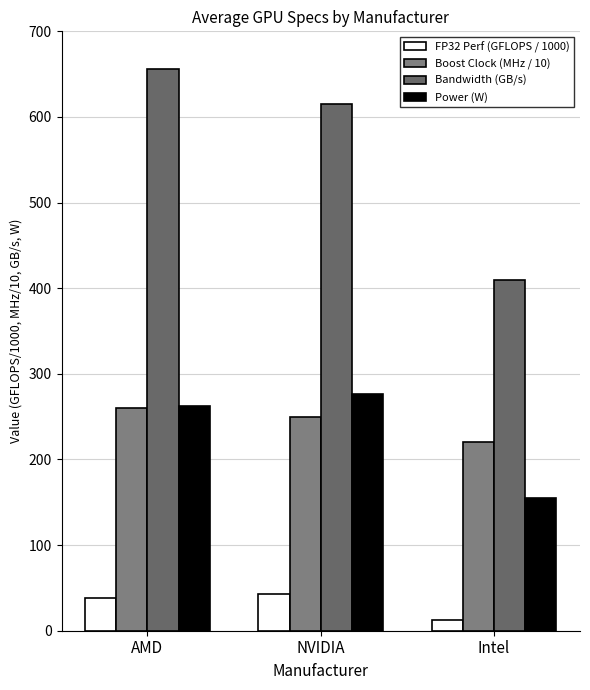

Where is Power (W) nearest to the value 216?

AMD